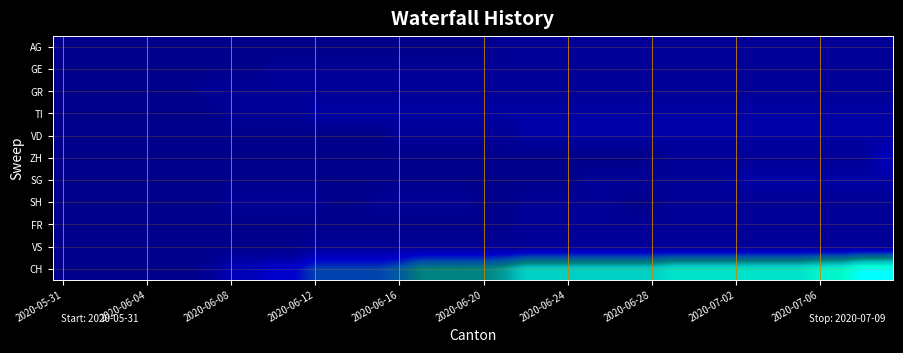

Count the number of categories in the chart.

40